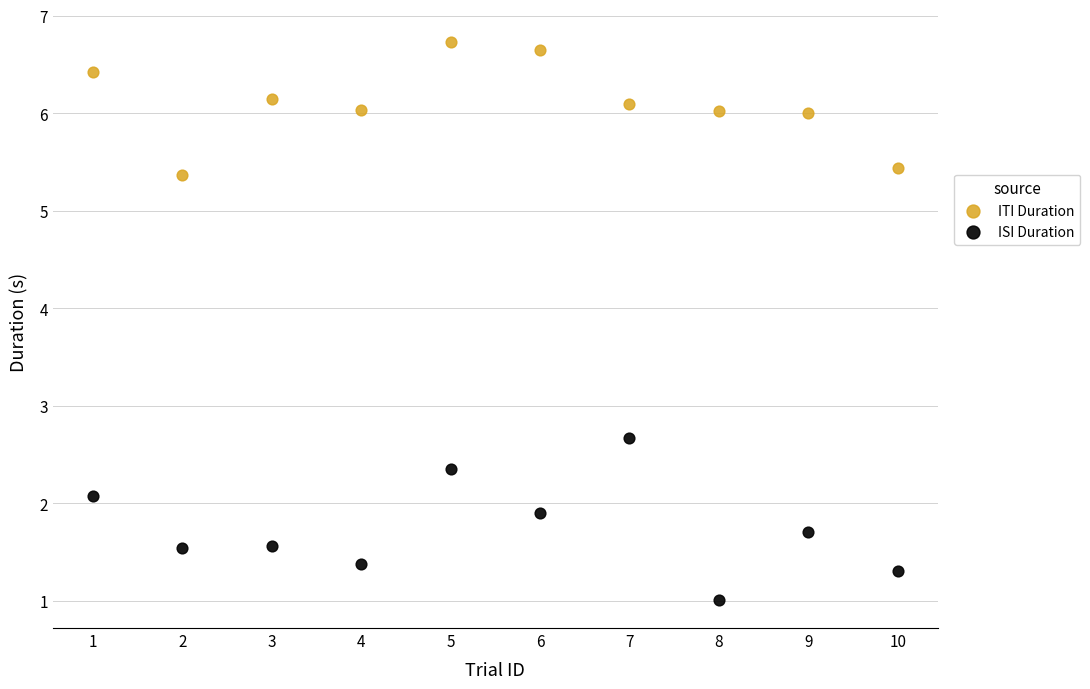

Which series has the widest spread of Y values?

ISI Duration